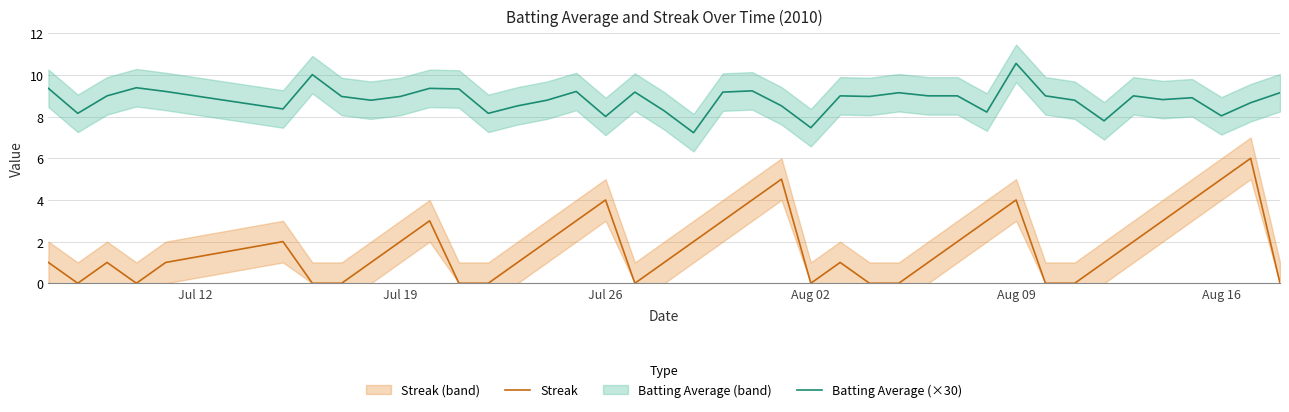

Is this an area chart (filled region under the line)?

No